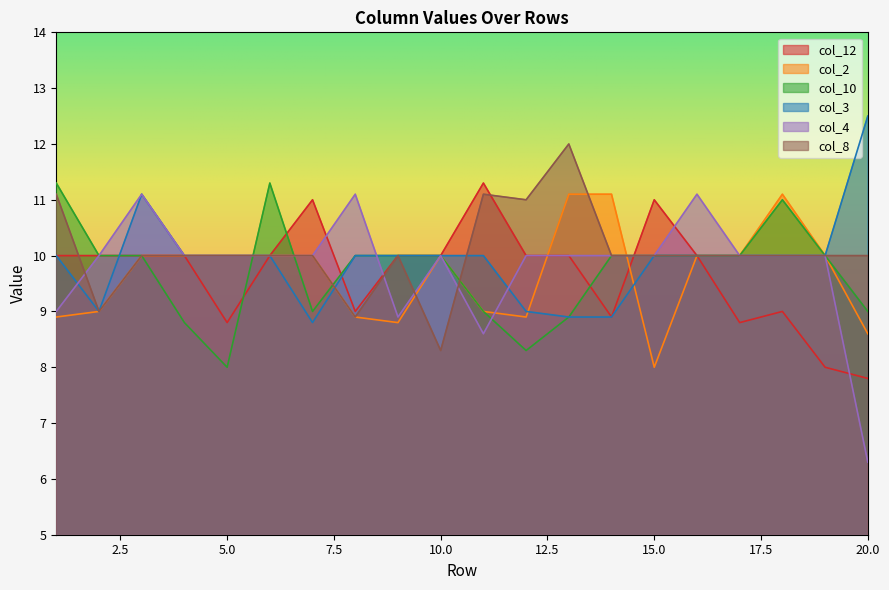

Between 10 and 2, which is larger?

10